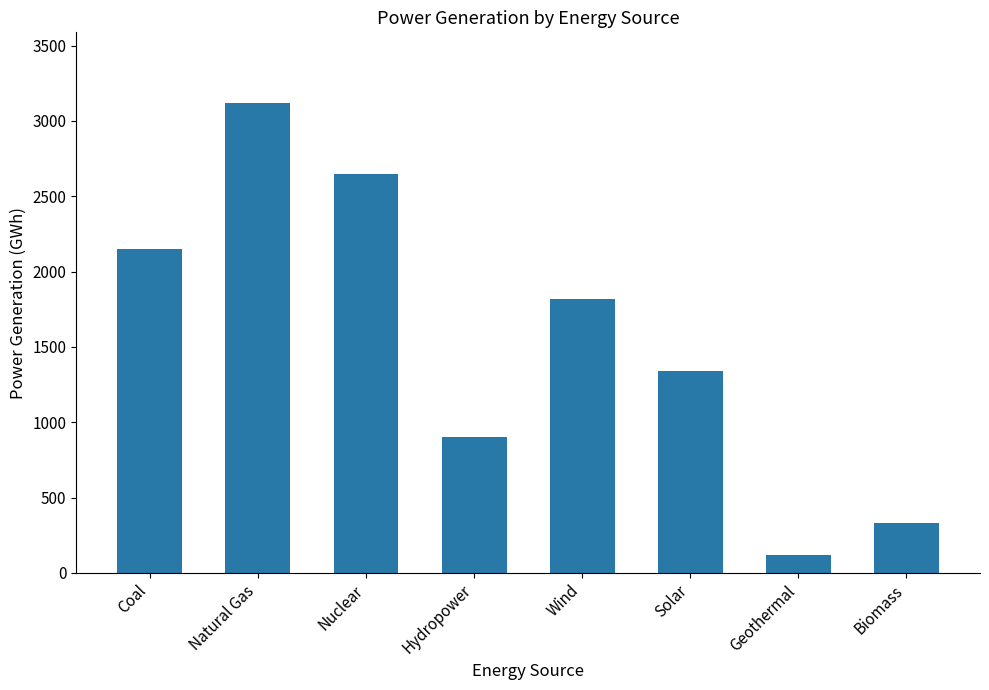

Is it true that the value at Coal is 2150?

True